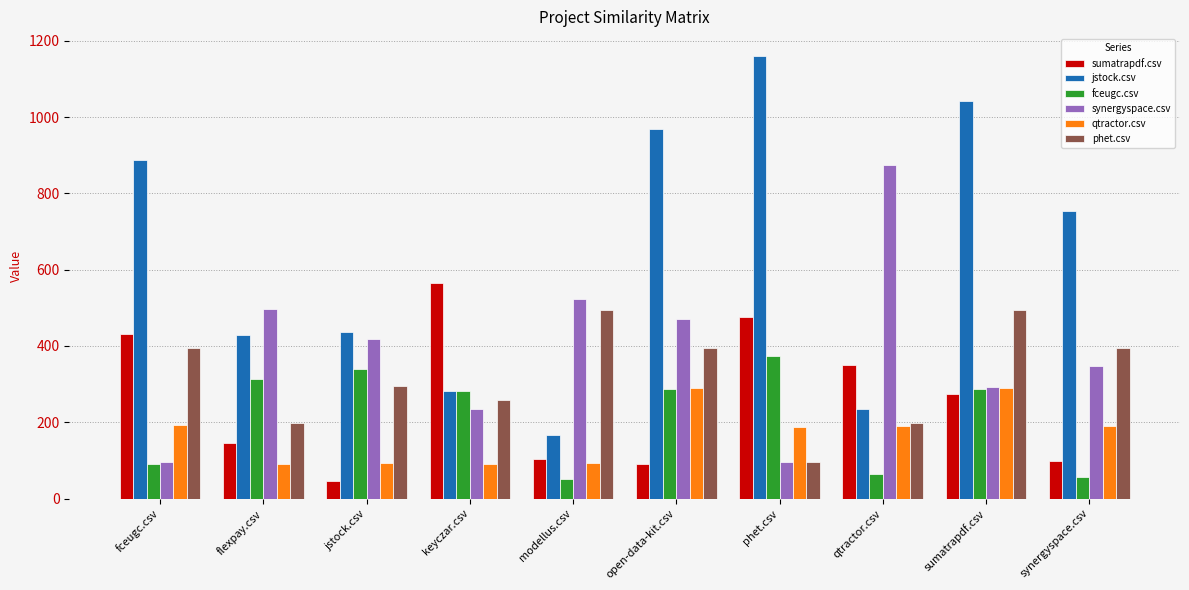

Which series has the largest total across all categories?

jstock.csv